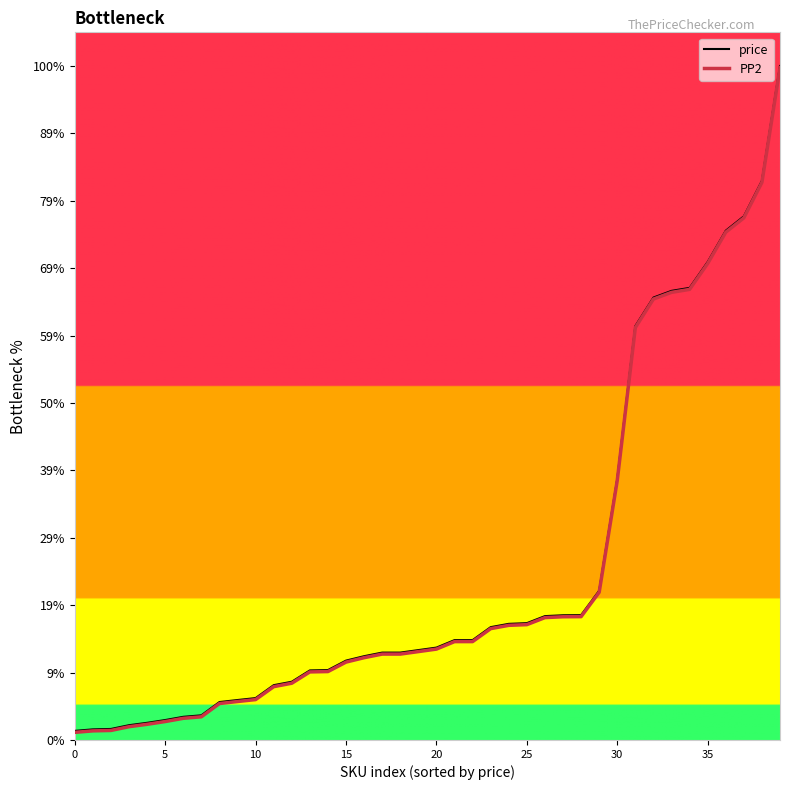

True or false: PP2 and price cross at least once.

False